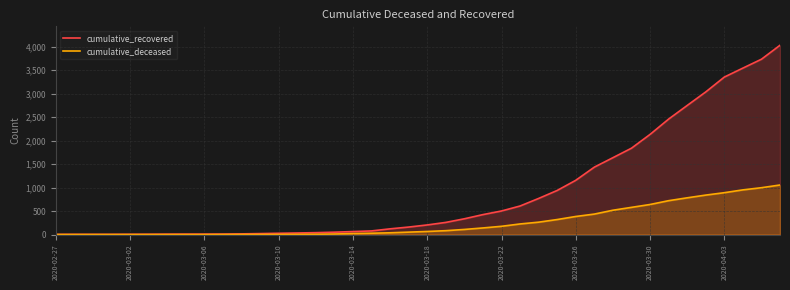

True or false: cumulative_recovered has more than 1 points higher than both neighbors.

False